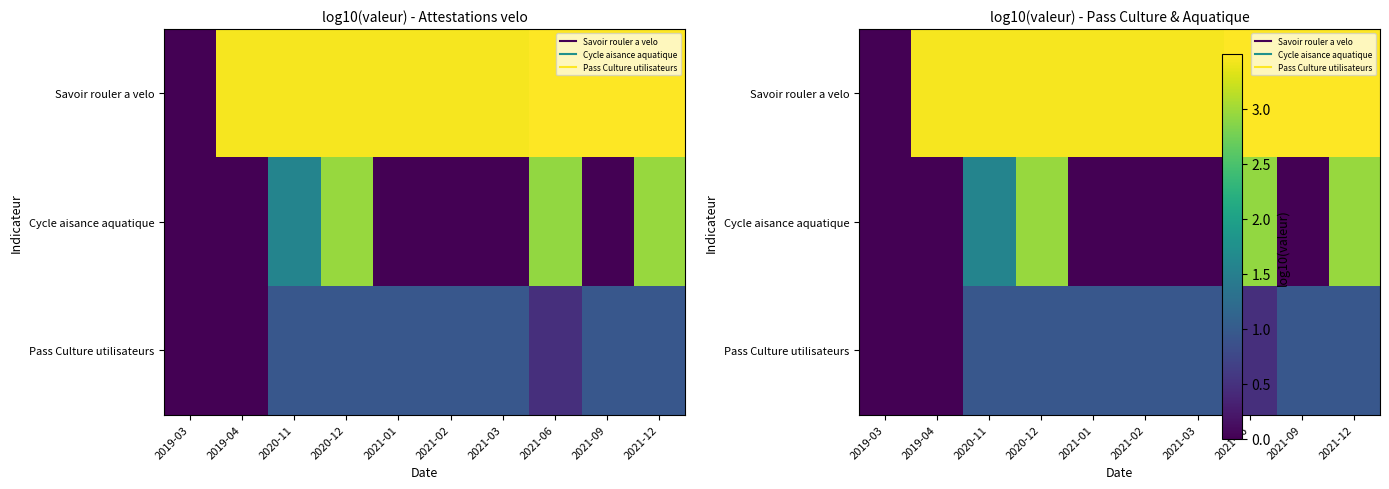

At which category does the chart reach its peak across all series?

2021-12